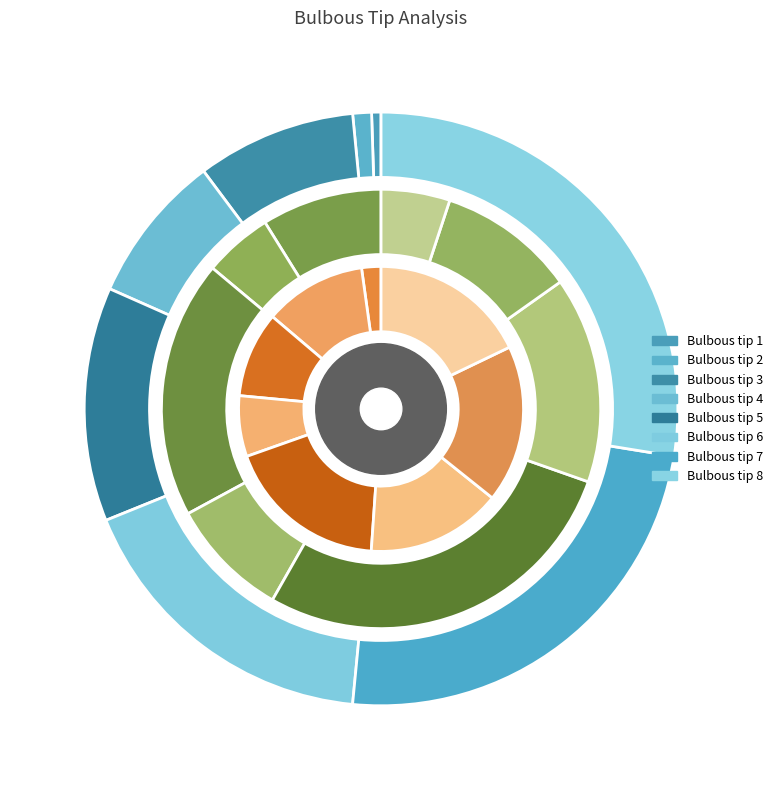

How many slices are in this pie chart?

8